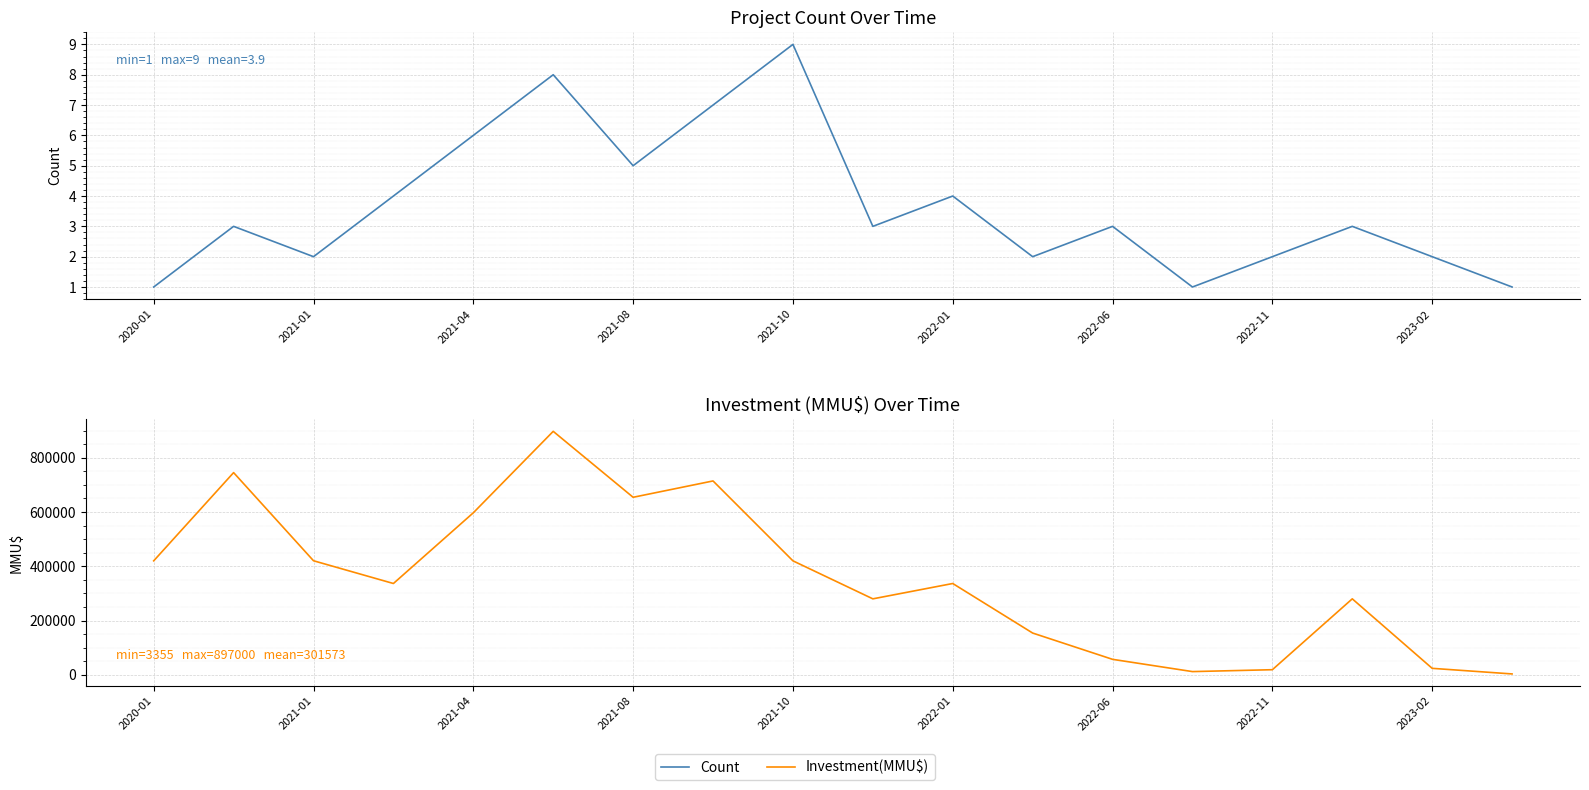

Is the value of Count at 16 greater than the value of Investment(MMU$) at 9?

No